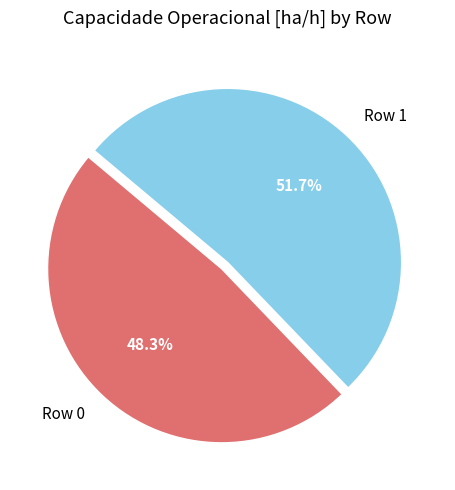

What percentage is the Row 0 slice, to the nearest percent?

48%